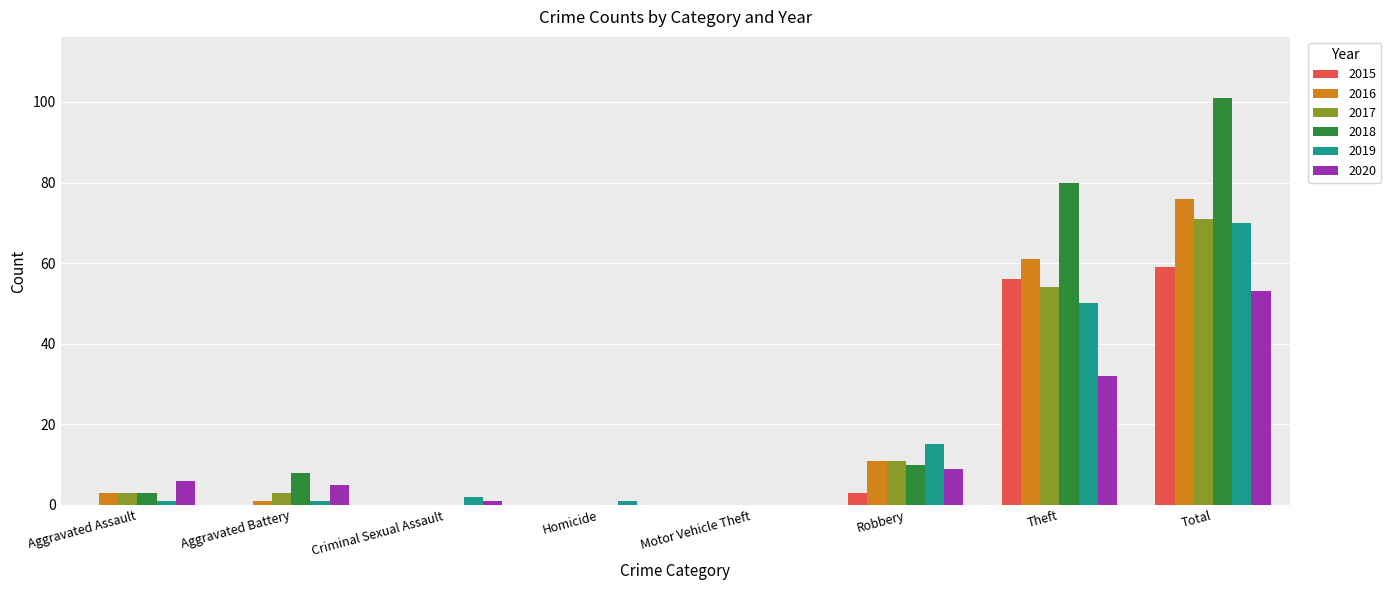

Reading left to right, transcribe all the data shown in this chart.

2015: 0	0	0	0	0	3	56	59
2016: 3	1	0	0	0	11	61	76
2017: 3	3	0	0	0	11	54	71
2018: 3	8	0	0	0	10	80	101
2019: 1	1	2	1	0	15	50	70
2020: 6	5	1	0	0	9	32	53